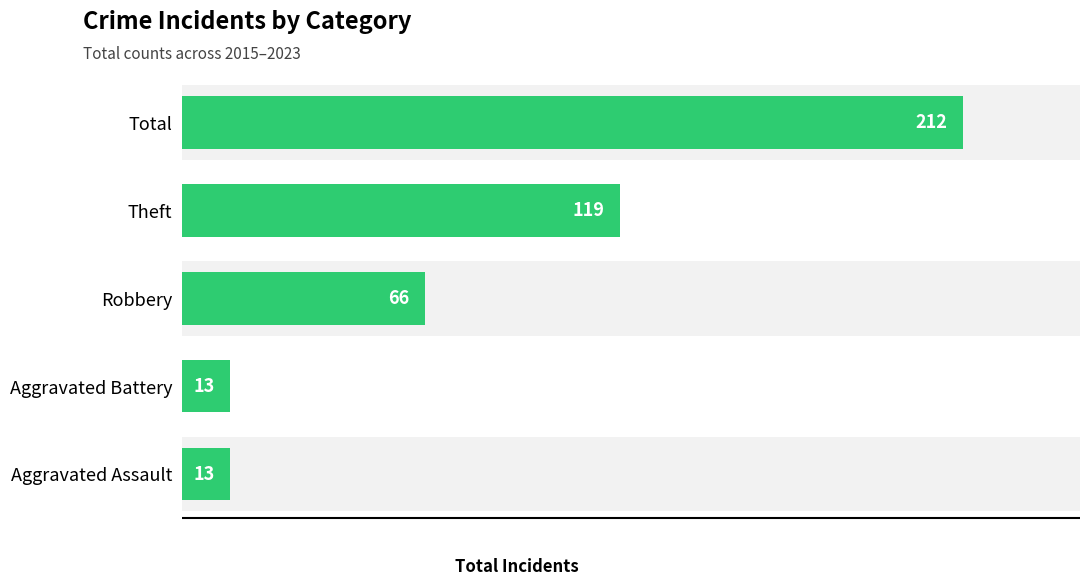

How many categories are shown in the chart?

5